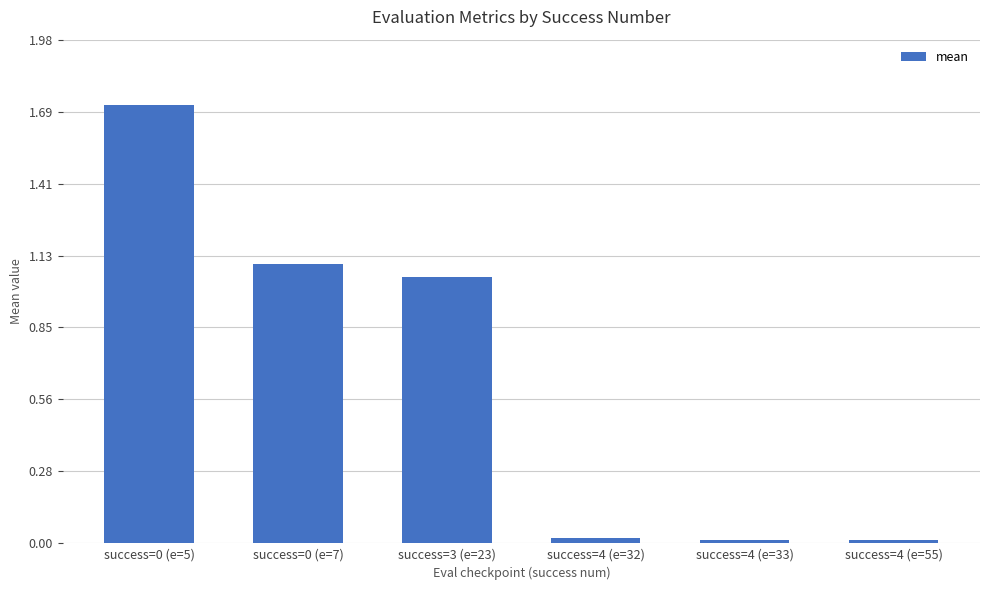

What is the greatest value displayed?

1.7